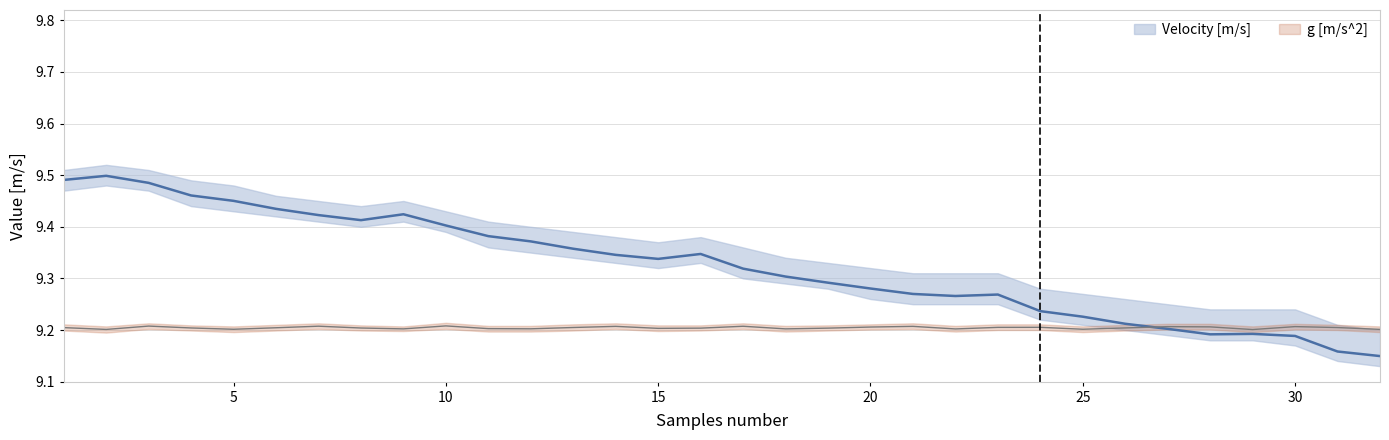

What is the difference between the maximum and second lowest values in the Velocity [m/s] series?

0.3